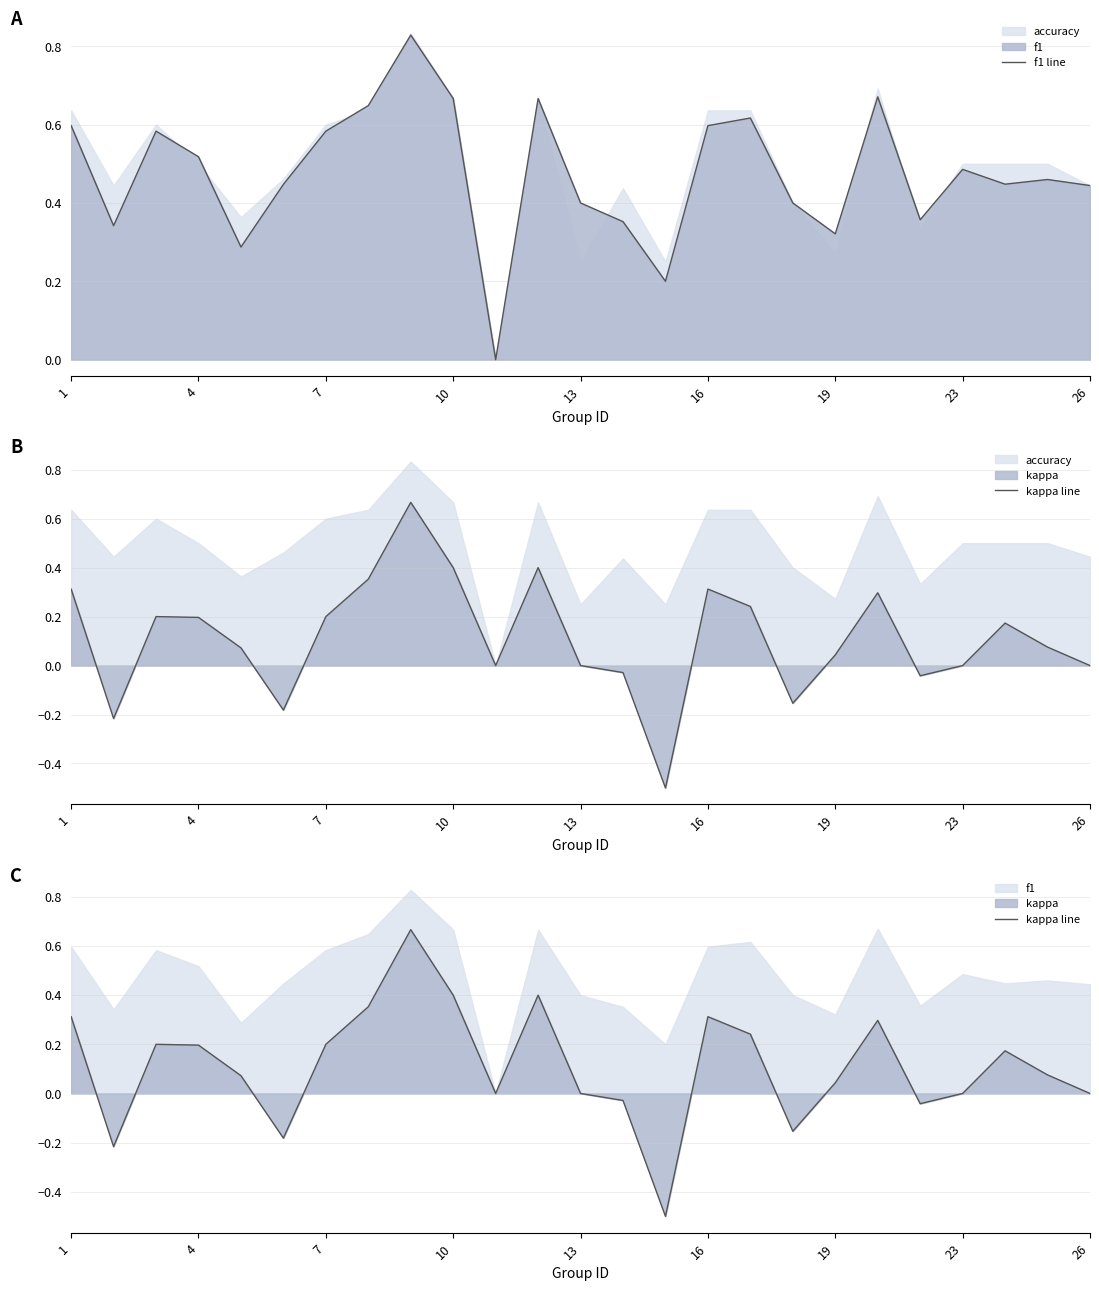

In f1 line, how many points are higher than both neighbors (excluding endpoints)?

7